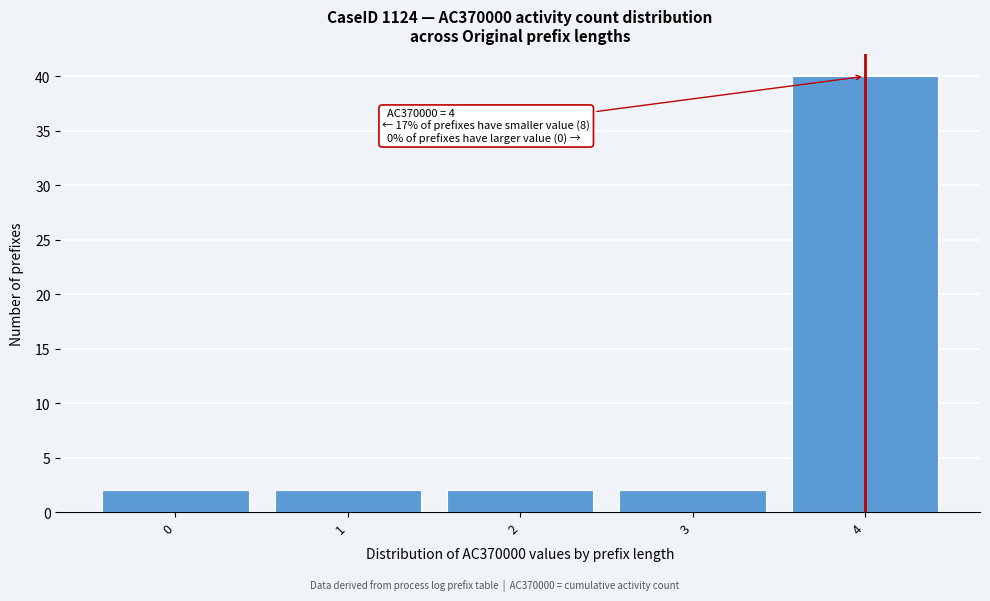

Over which range of the x-axis is the bar tallest?

3.5 to 4.5